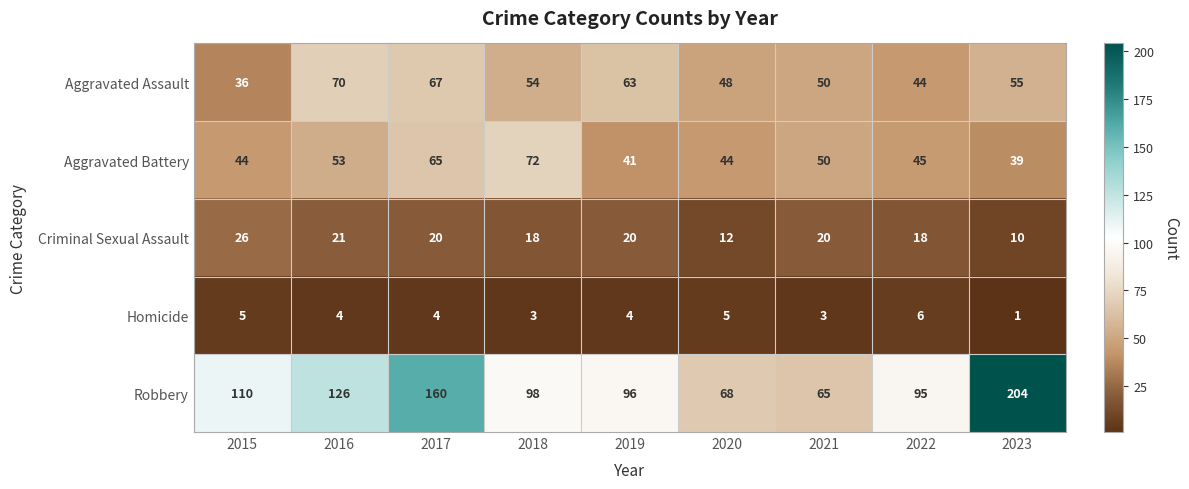

What is the difference between the maximum and minimum values in the Aggravated Assault series?

34